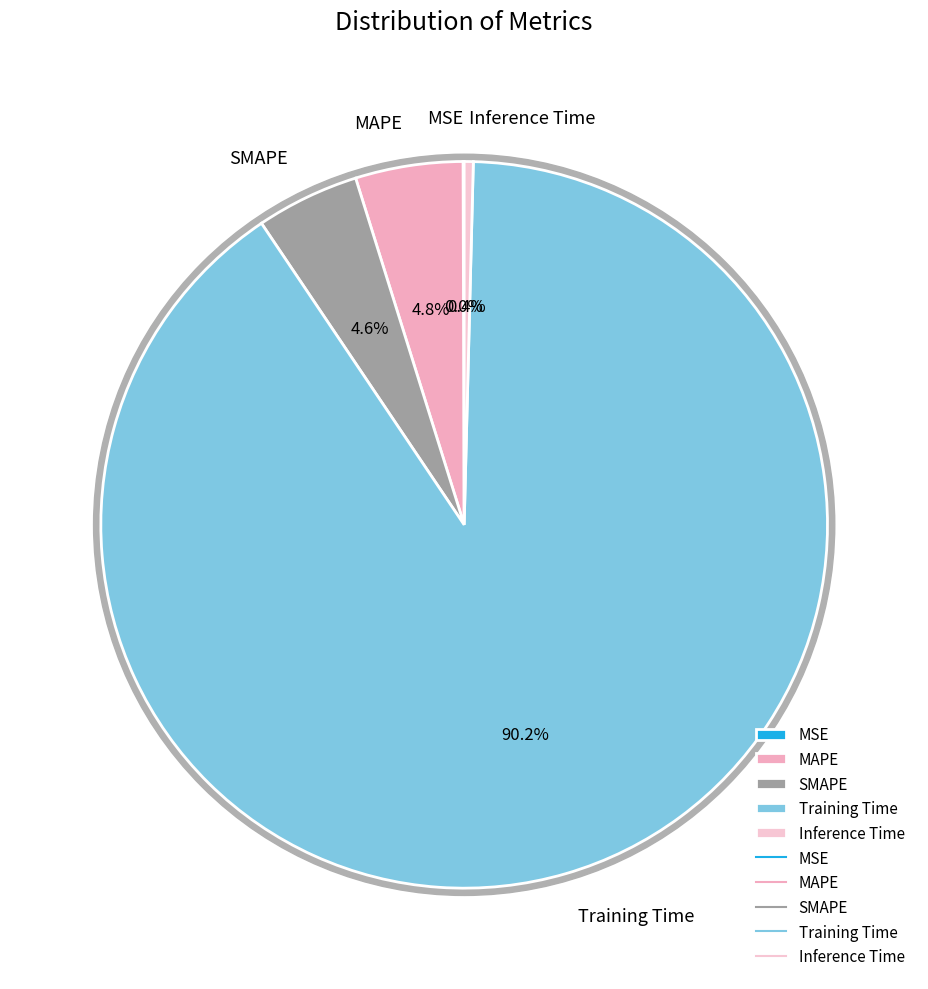

Is there any slice that represents more than half of the pie?

Yes